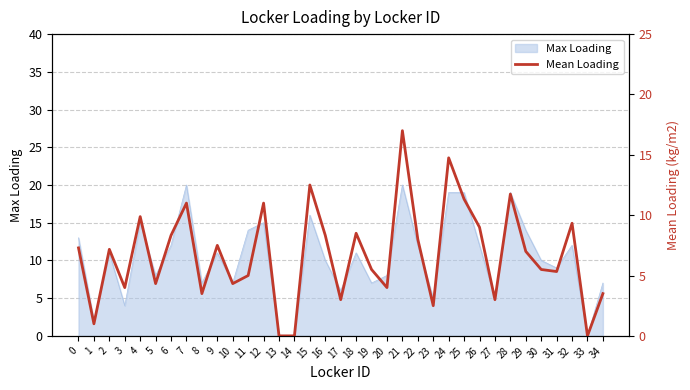

What is the change in value from 8 to 27?

-0.5